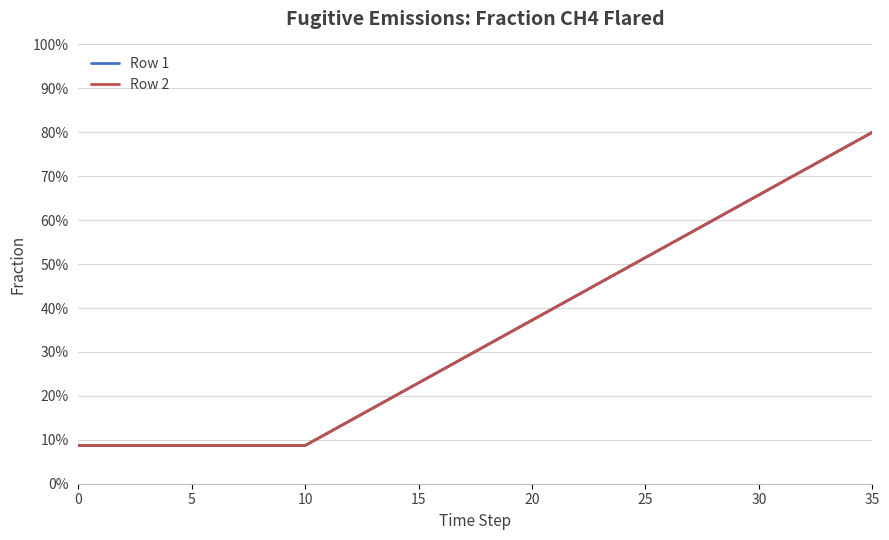

Does the chart display data point markers on the line(s)?

No